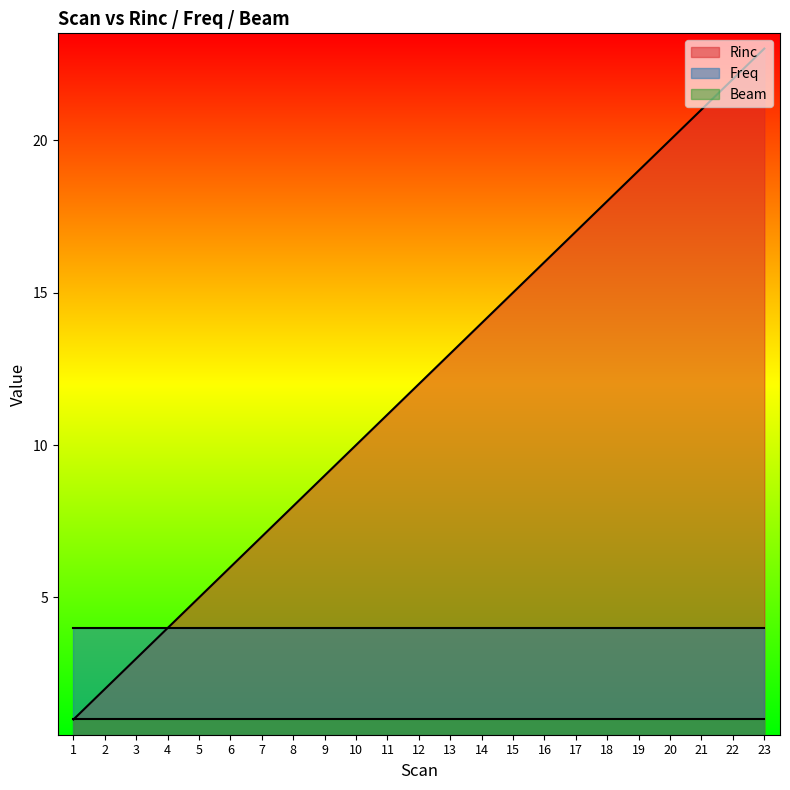

Rank the series by their maximum value, from lowest to highest.

Beam, Freq, Rinc